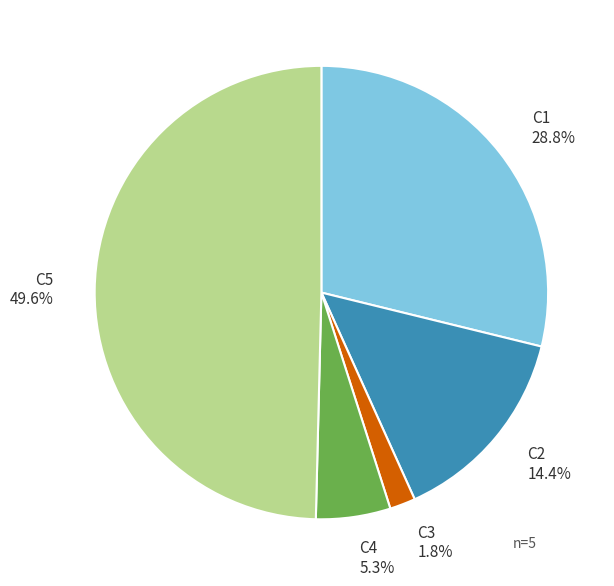

How many slices are in this pie chart?

5